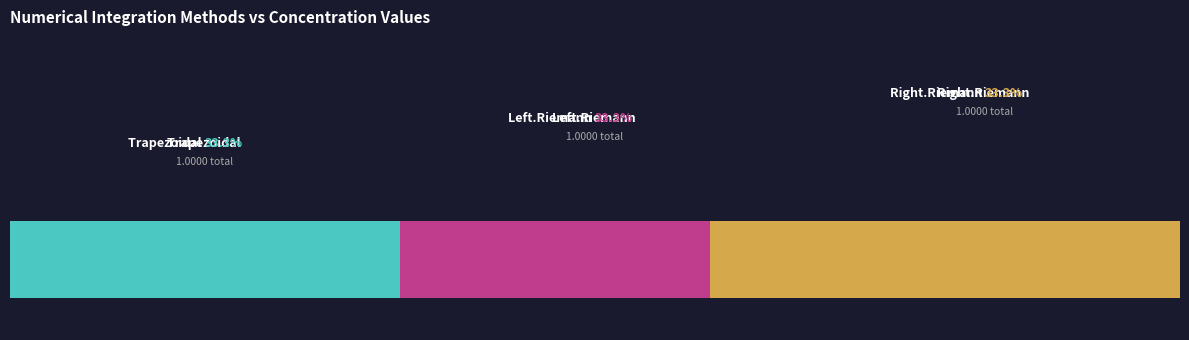

What is the average value of the Trapezoidal series?

0.3